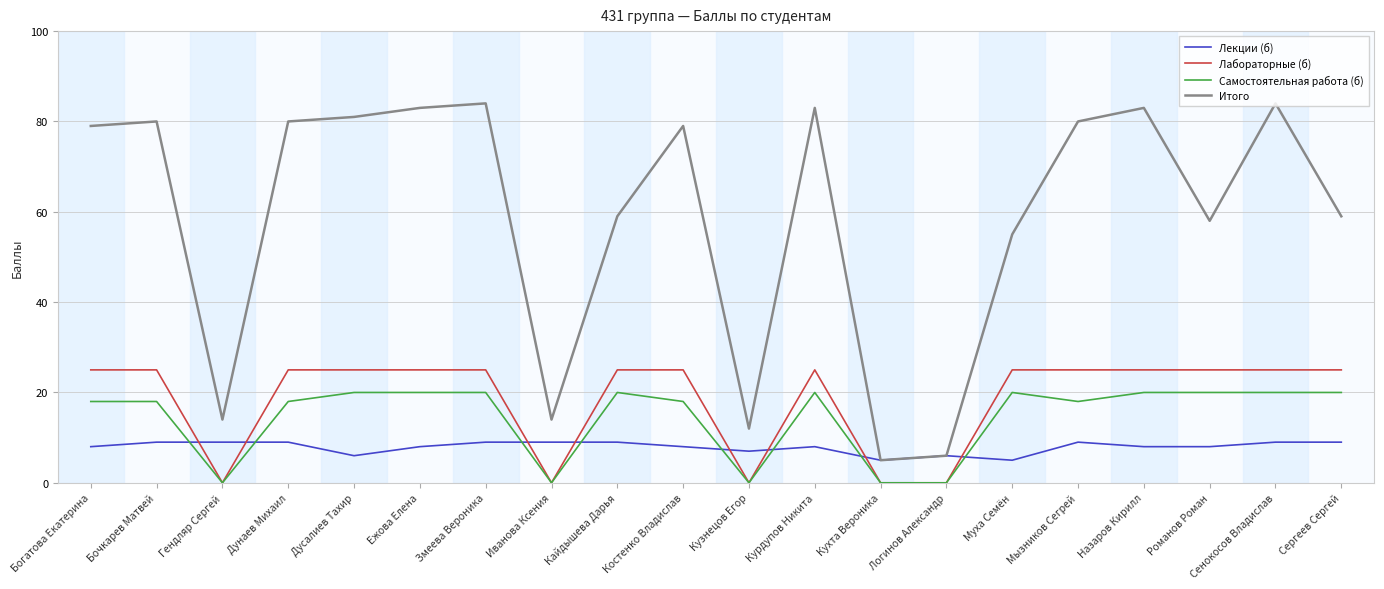

The value of Лабораторные (б) at Бочкарев Матвей is 14. True or false?

False